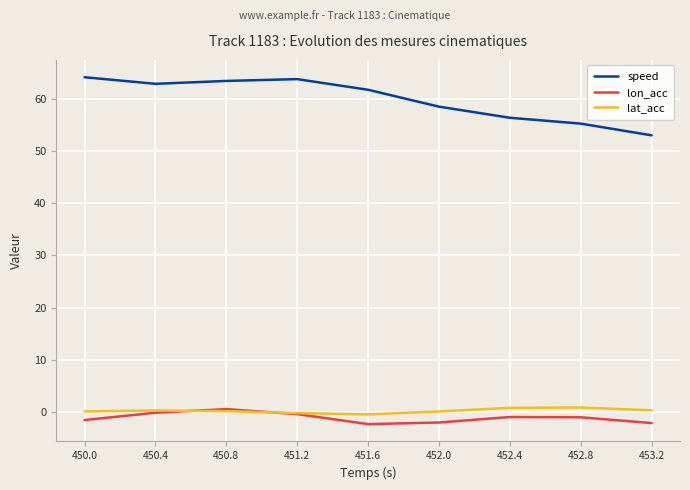

The lon_acc series shows -1.5 at 450.0. True or false?

True